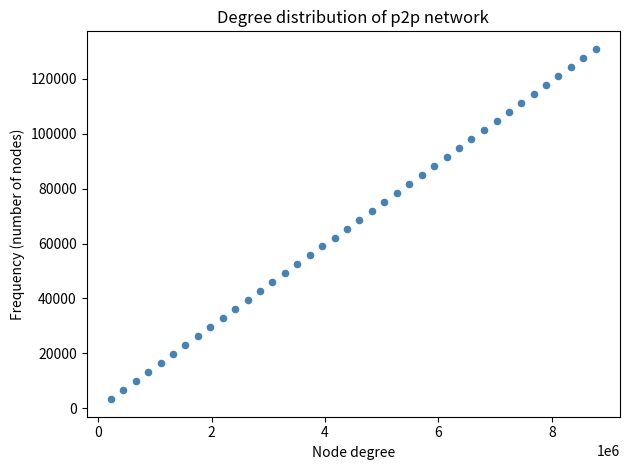

What is the range of Y values (max minus min)?

127686